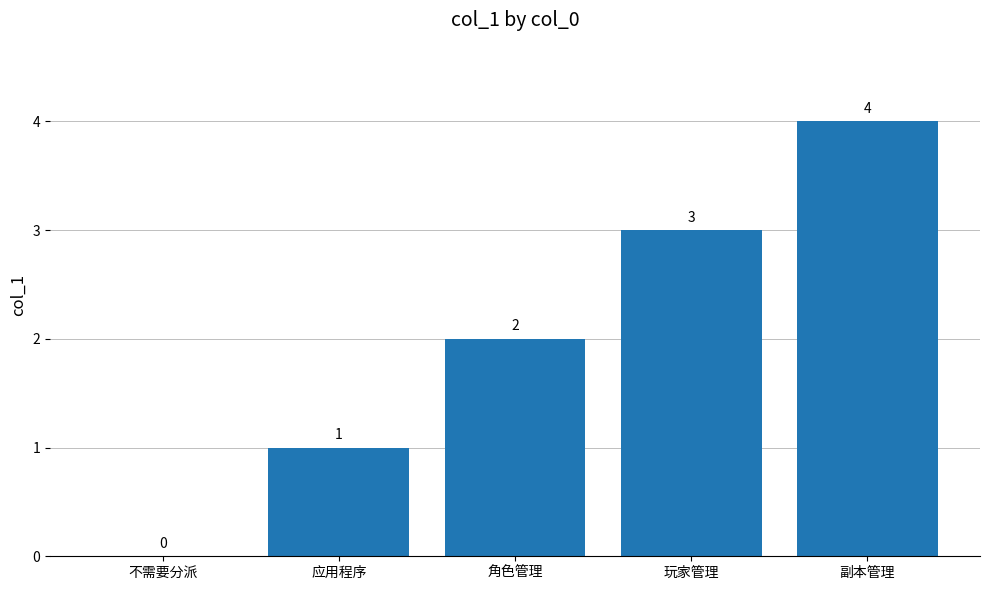

At which label is the value closest to 2?

角色管理